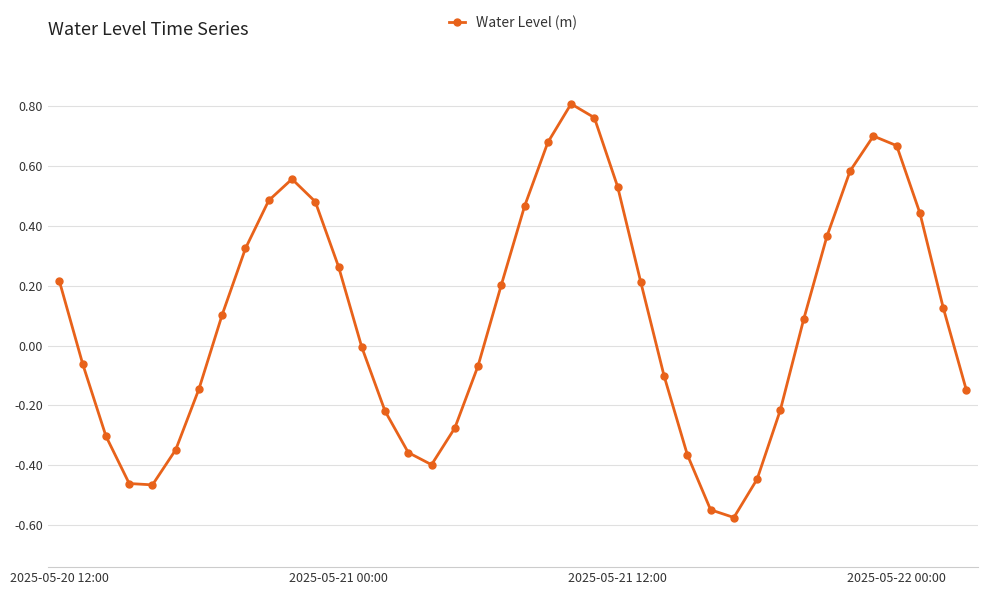

Count the number of data series in this chart.

1